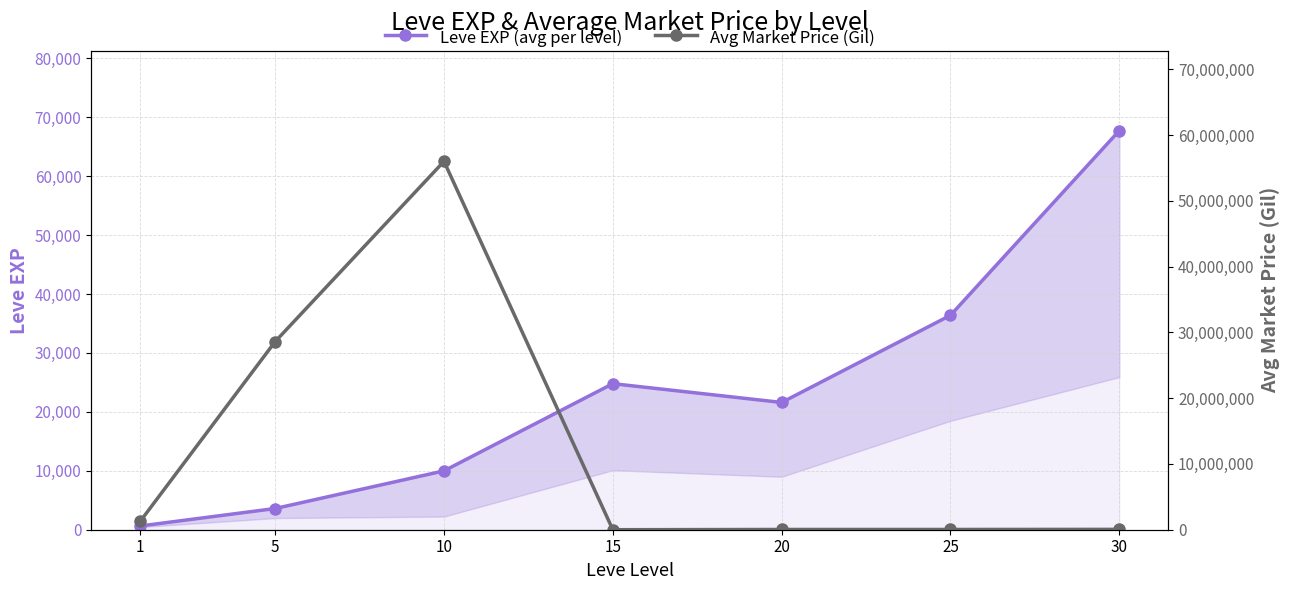

True or false: Leve EXP (avg per level) and Avg Market Price (Gil) intersect in this chart.

True